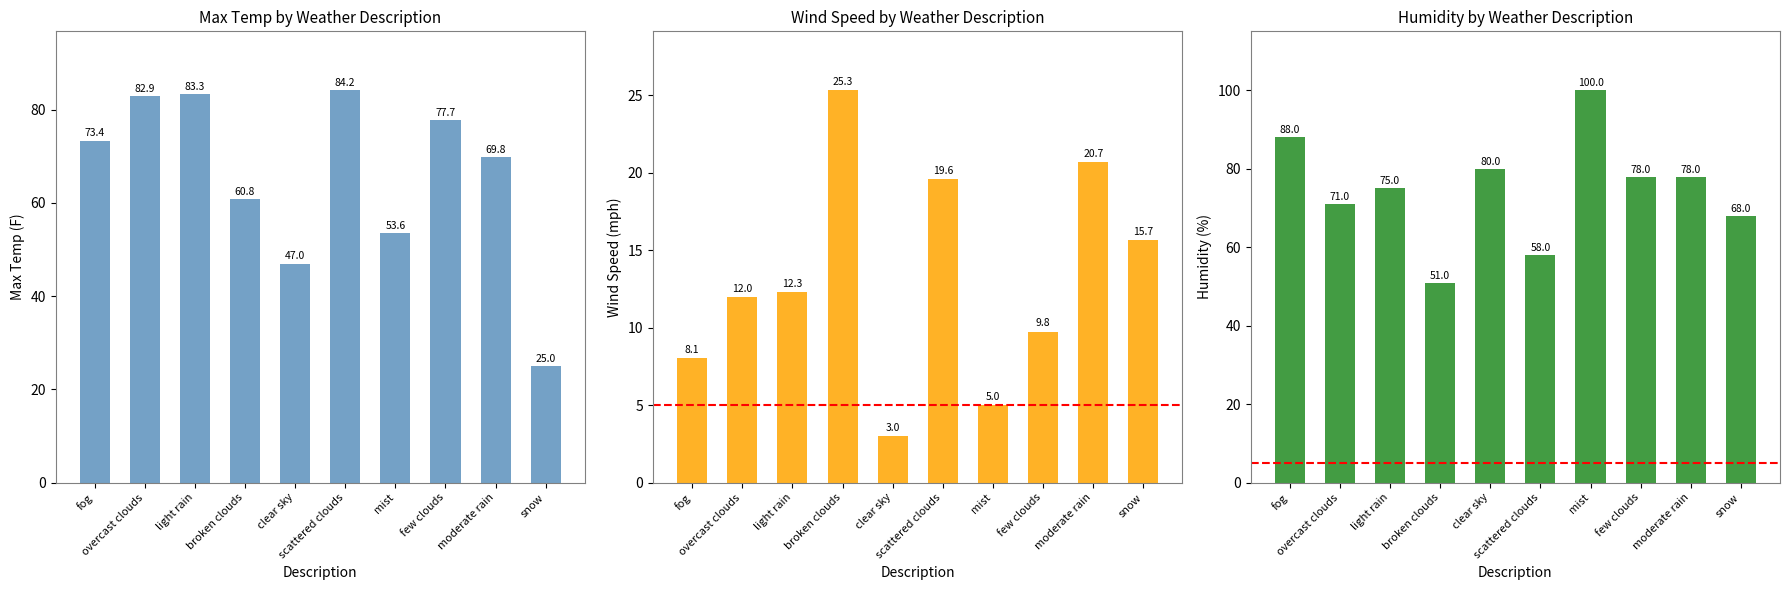

What is the difference between the highest and lowest values at snow?

52.3